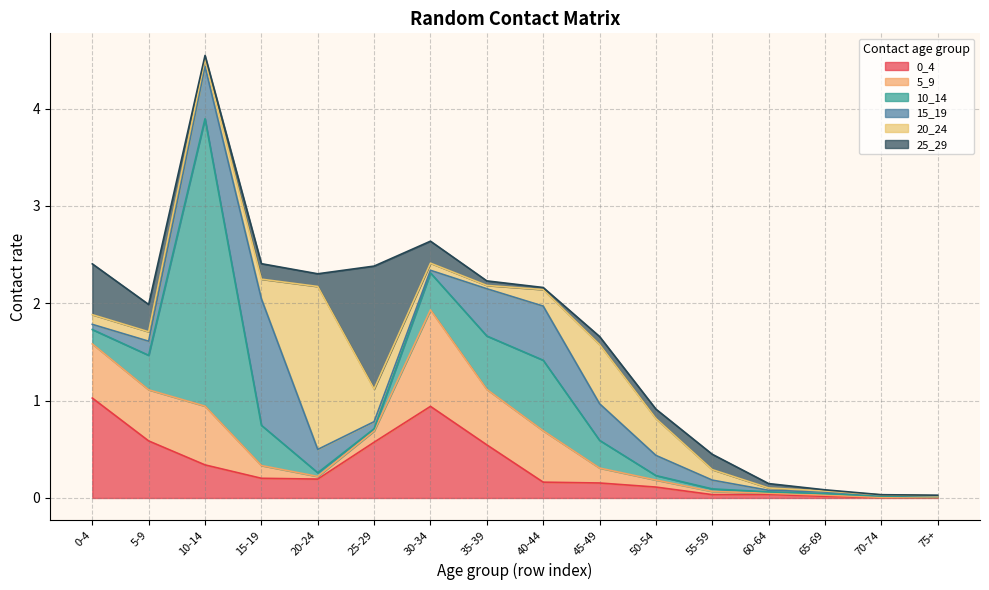

Is the value of 15_19 at 15_19 greater than the value of 25_29 at 70_74?

Yes